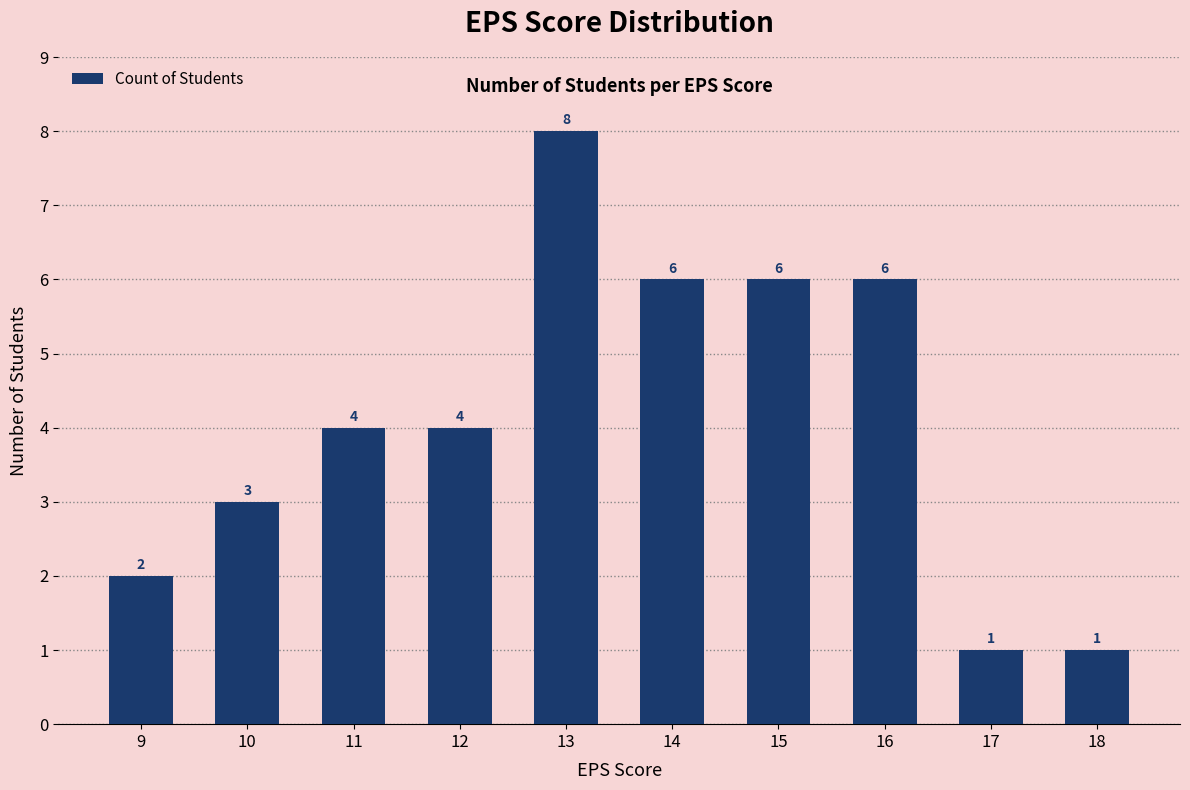

Does the chart contain stacked bars?

No